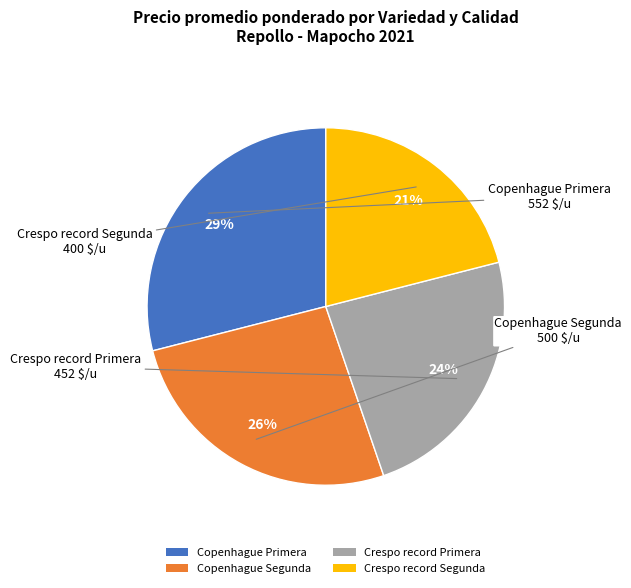

Combined, do Crespo record Primera and Crespo record Segunda account for over 50%?

No